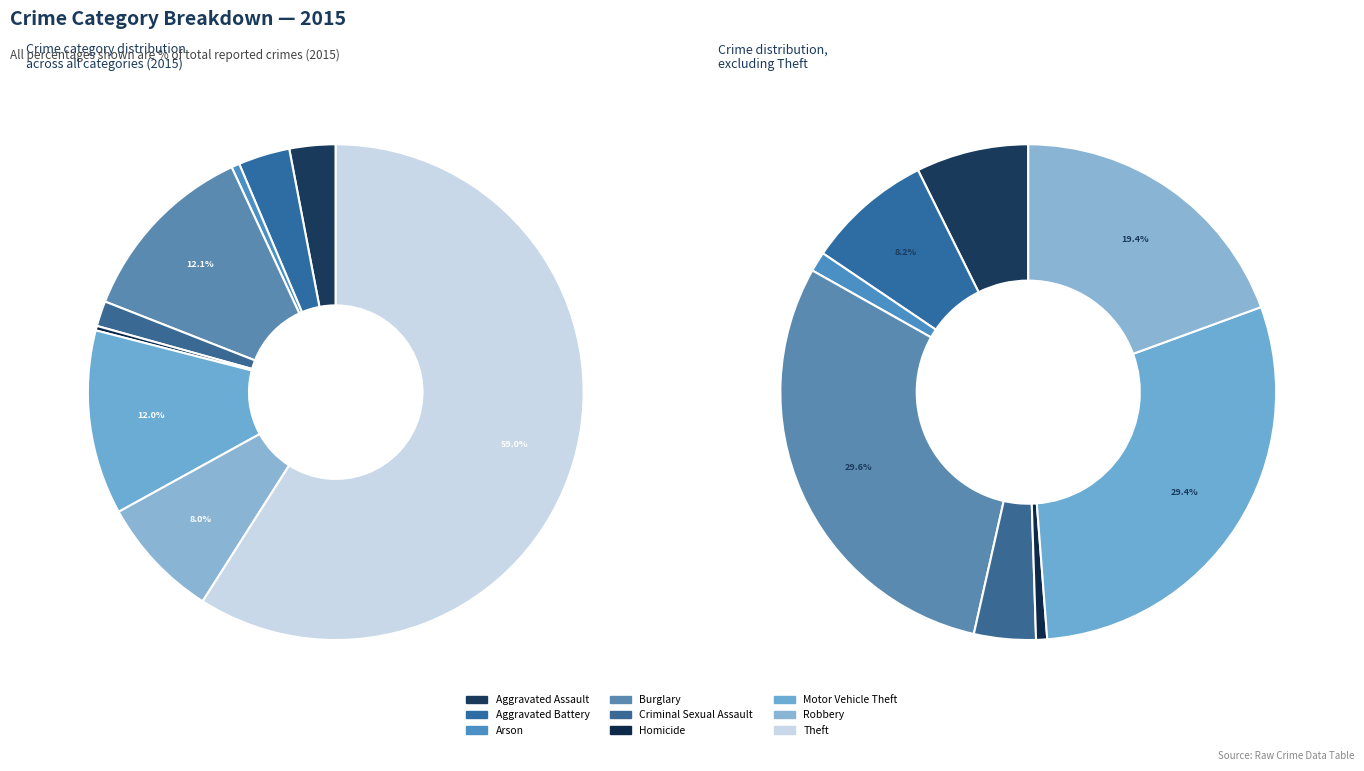

Count the number of slices in the pie.

9